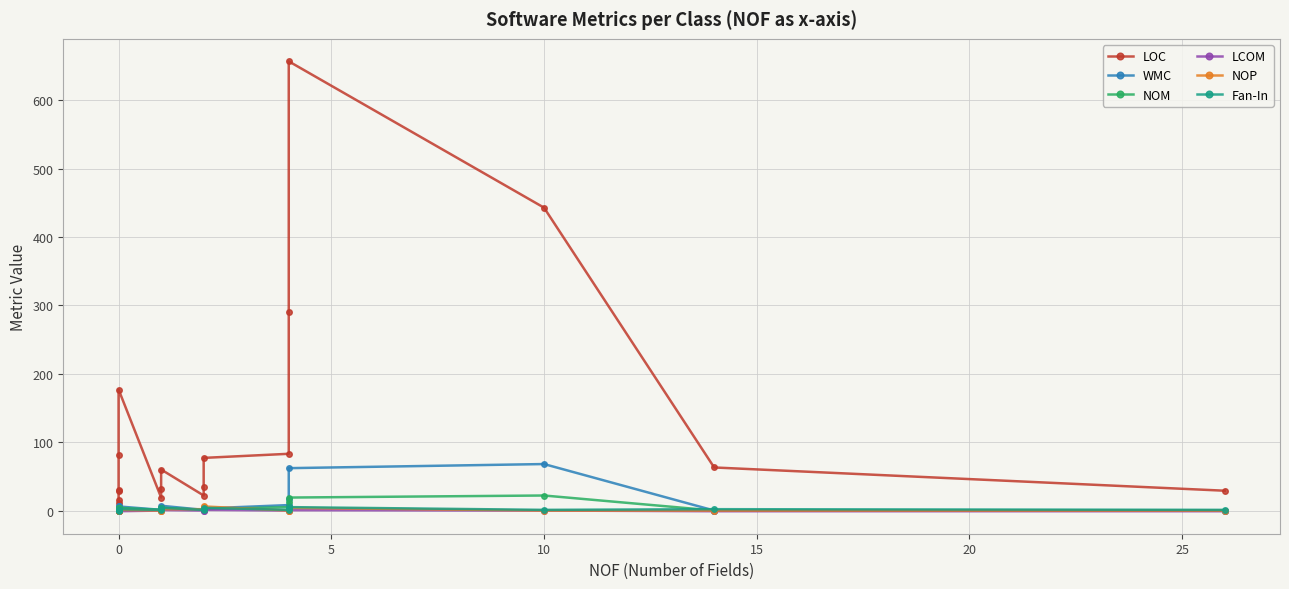

How many Fan-In values are between 1 and 2?

13